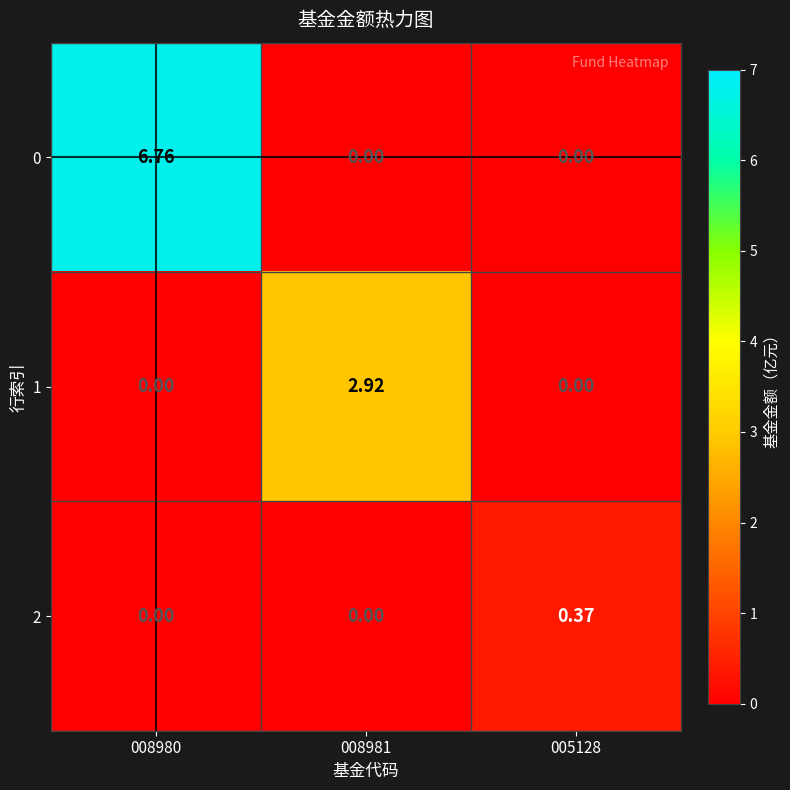

Is the value of 2 at 005128 greater than the value of 0 at 008980?

No